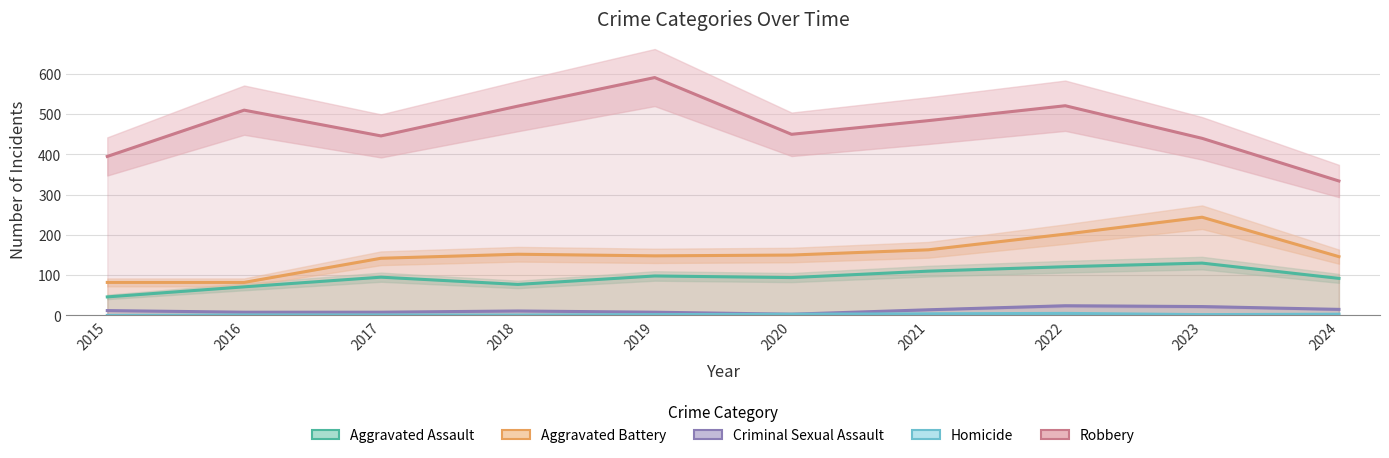

Which category has the highest value in the Robbery series?

2019